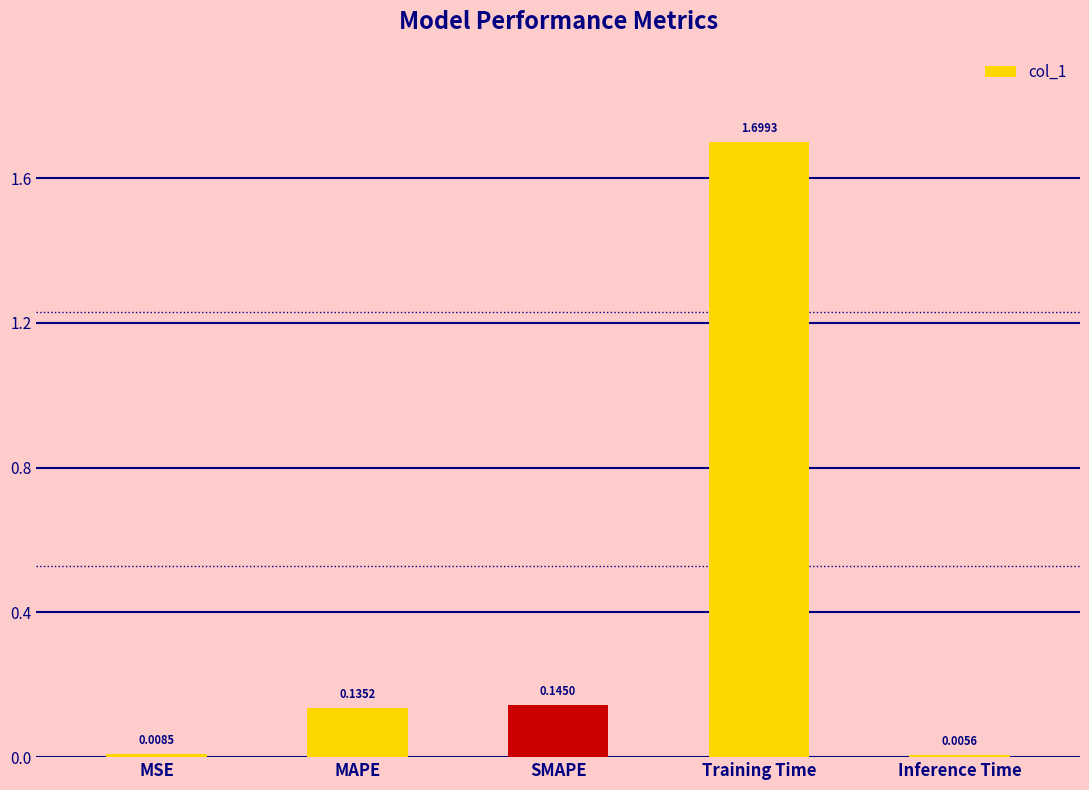

What is the maximum value shown in the chart?

1.7